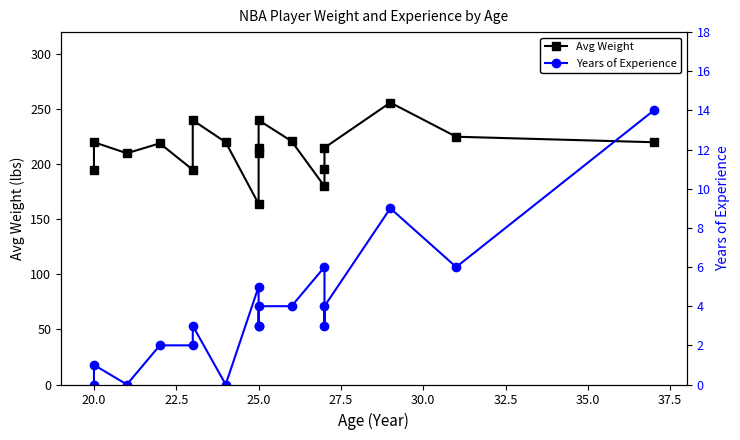

Is the value of Years of Experience at 15 greater than the value of Avg Weight at 17?

No